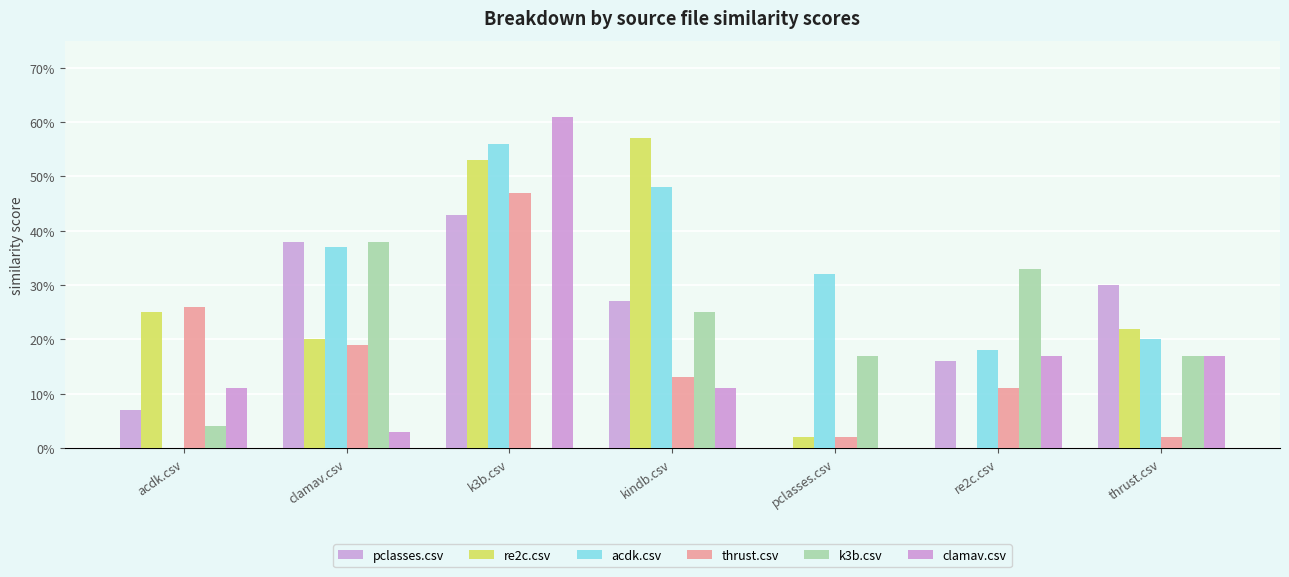

Which series has the widest spread of values?

clamav.csv